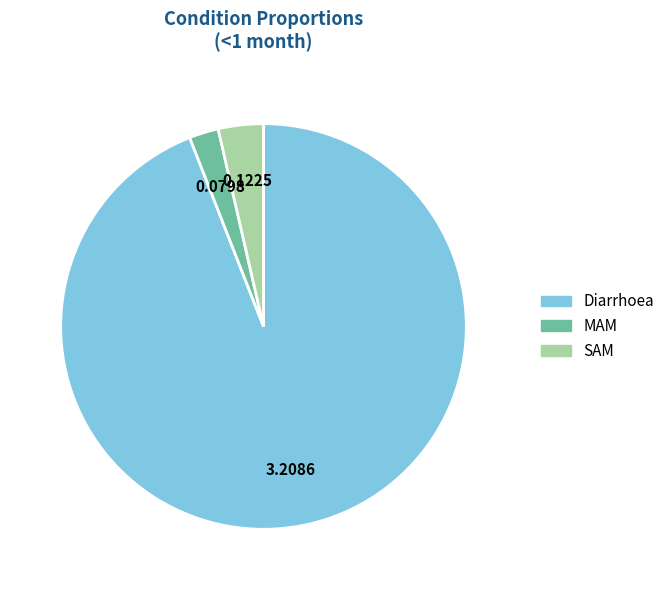

Is the sum of SAM and MAM greater than half?

No